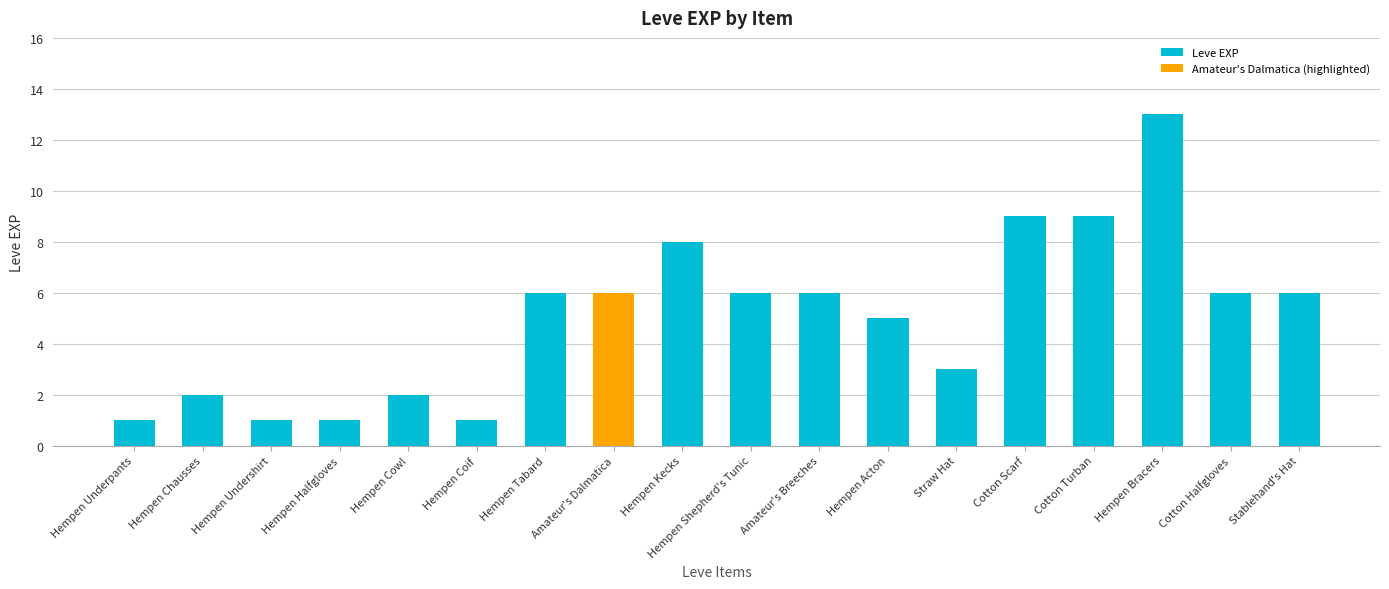

What is the change in value from Straw Hat to Cotton Halfgloves?

+3